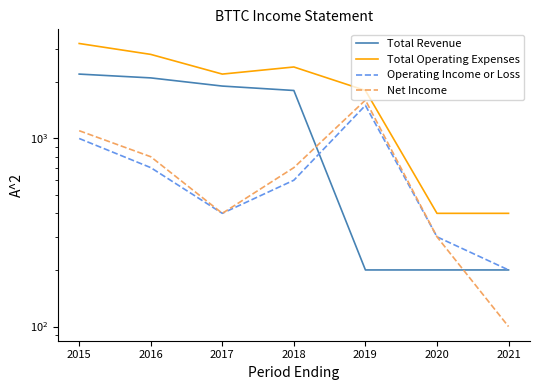

At 2015, list the series in order from smallest to largest.

Operating Income or Loss, Net Income, Total Revenue, Total Operating Expenses